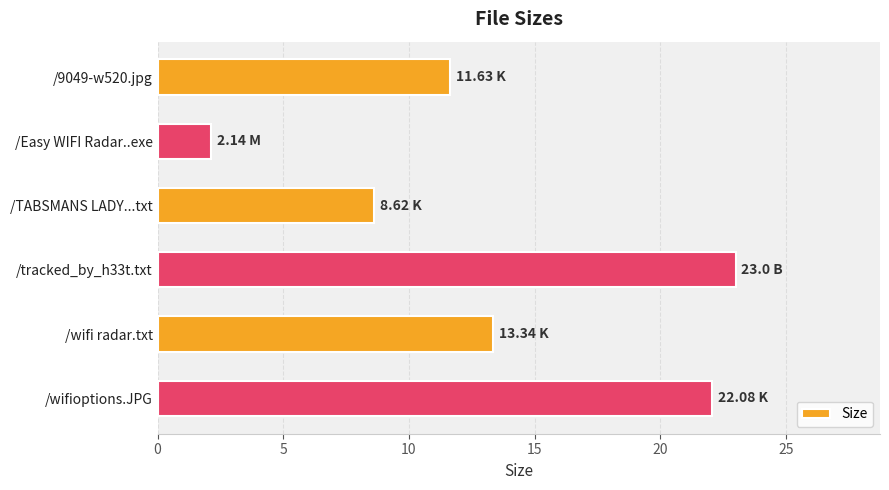

What is the label of the 6th bar from the top?

/wifioptions.JPG